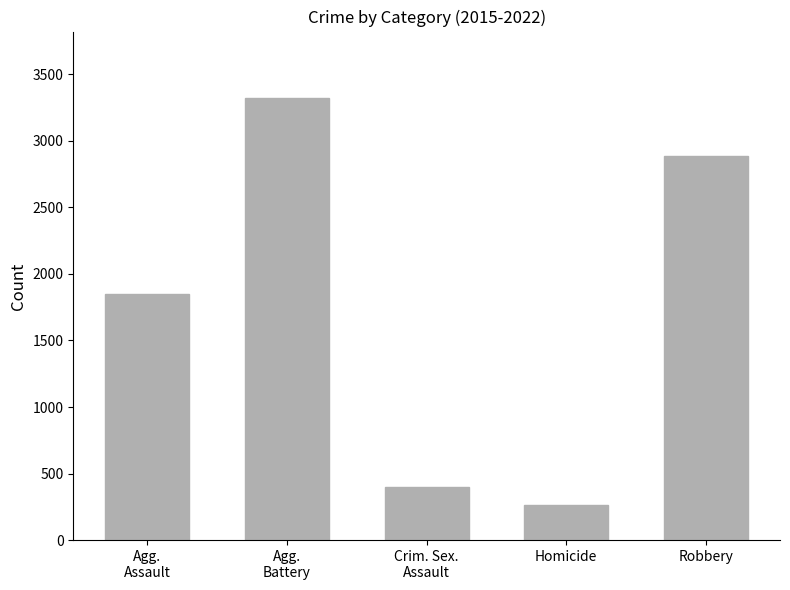

What is the smallest value displayed?

262